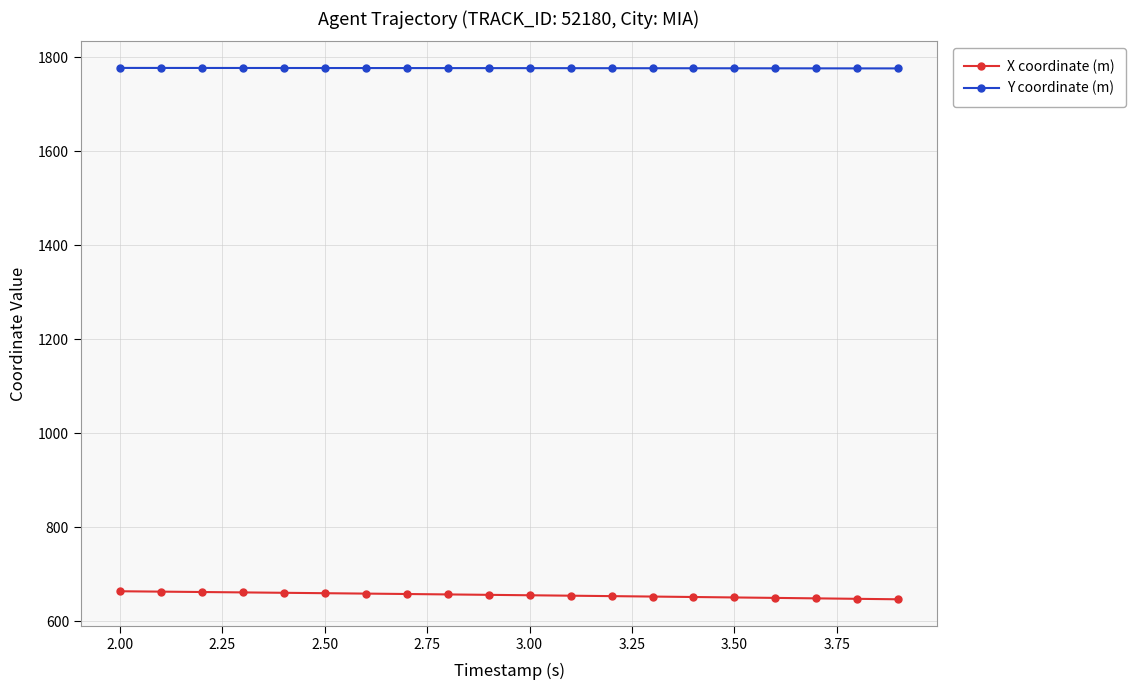

What are all the series names shown in the legend?

X coordinate (m), Y coordinate (m)